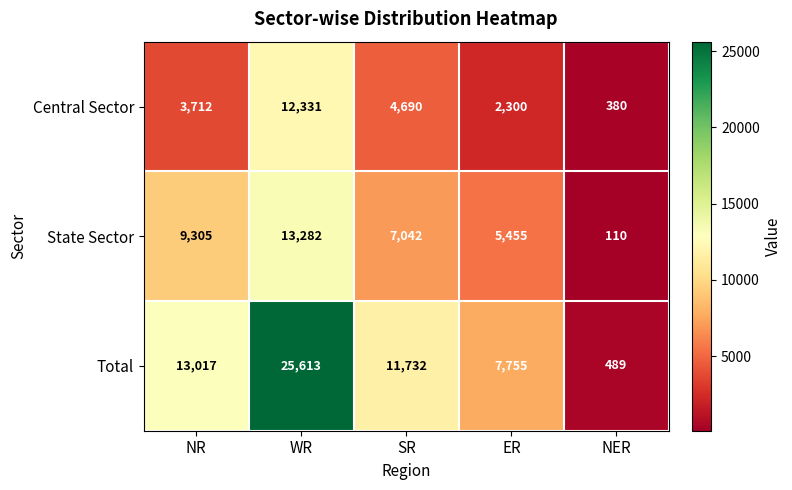

What is the difference between the maximum and minimum values in the Central Sector series?

11951